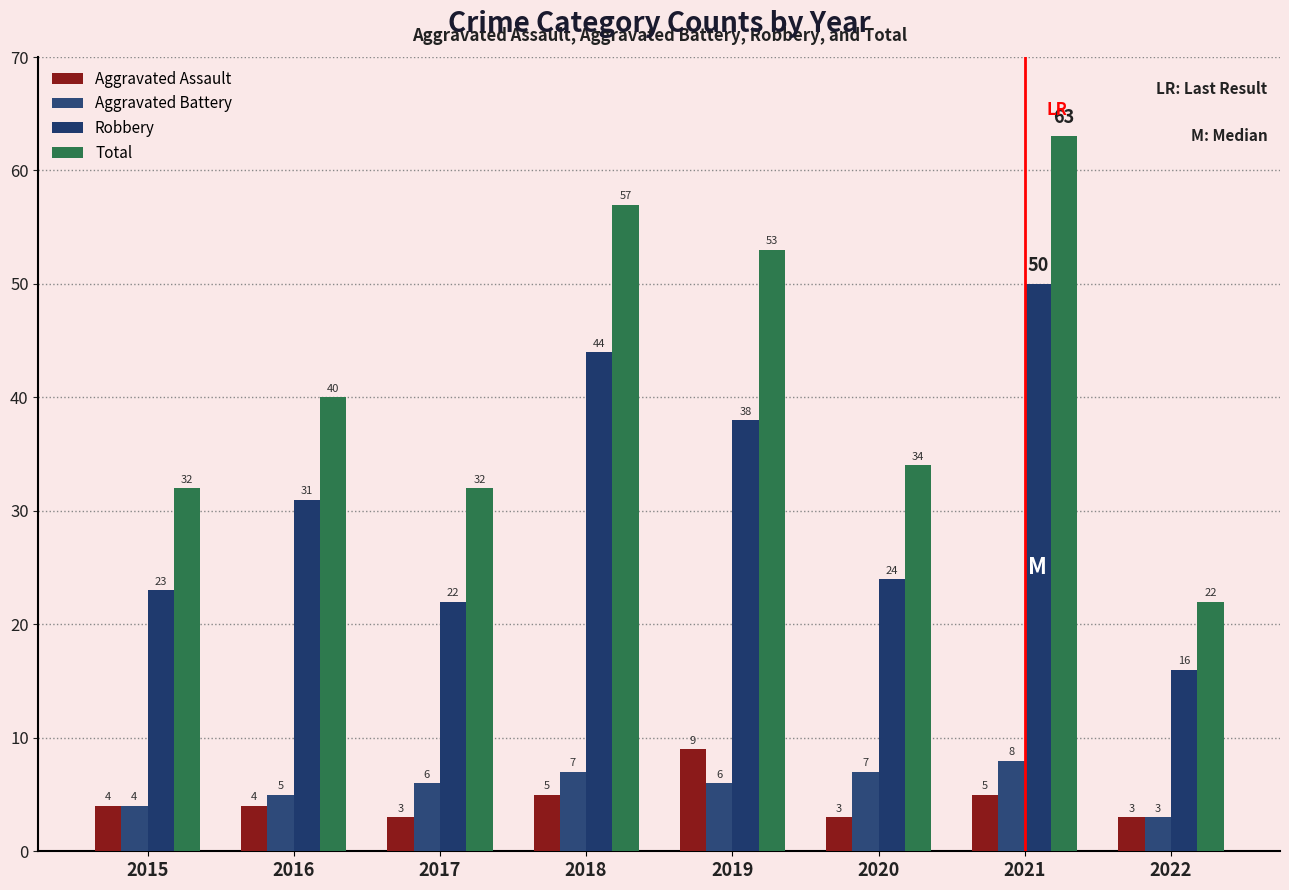

How many data points in Aggravated Assault are less than 4?

3